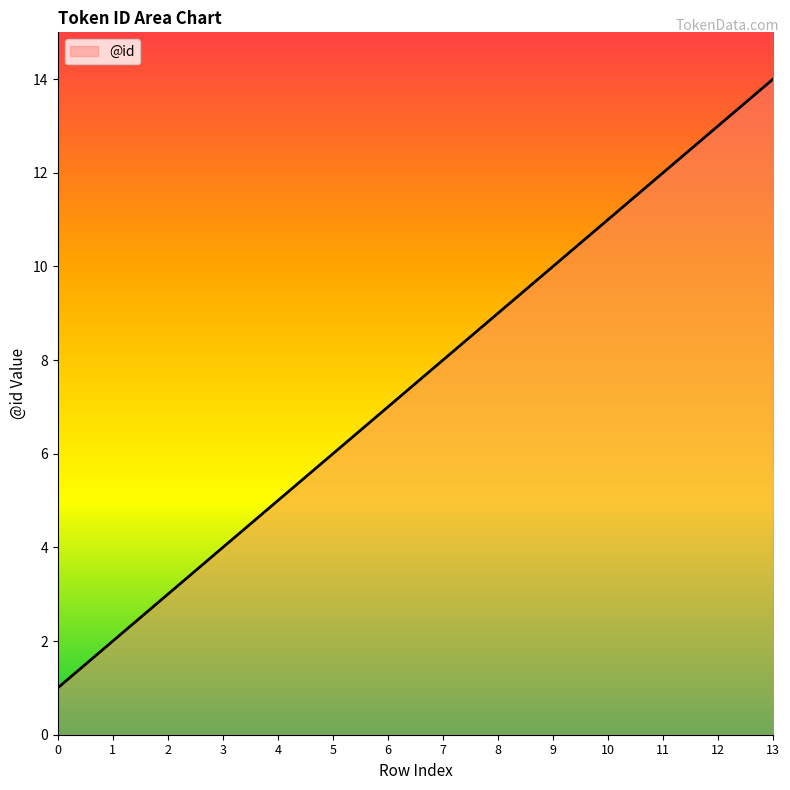

What is the maximum value shown in the chart?

14